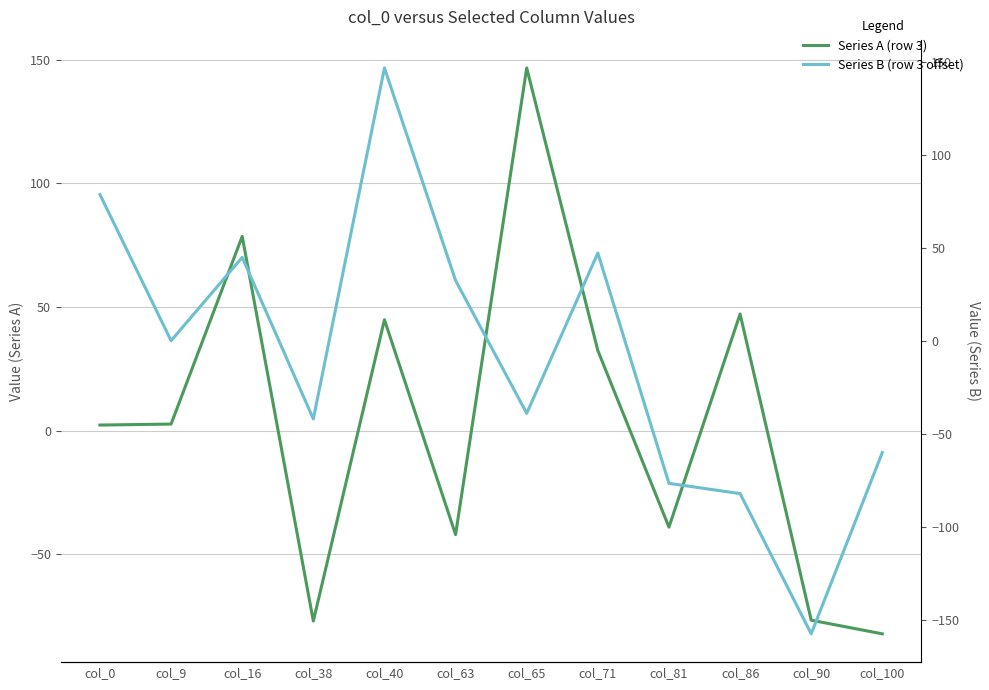

What is the difference between the maximum and minimum values in the Series A (row 3) series?

228.8